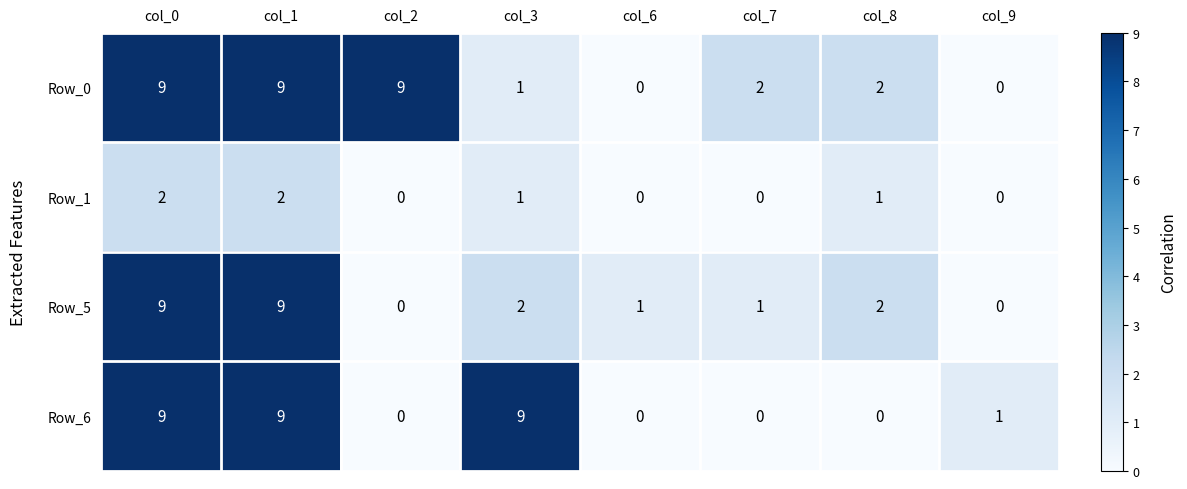

How many series are shown in this chart?

4